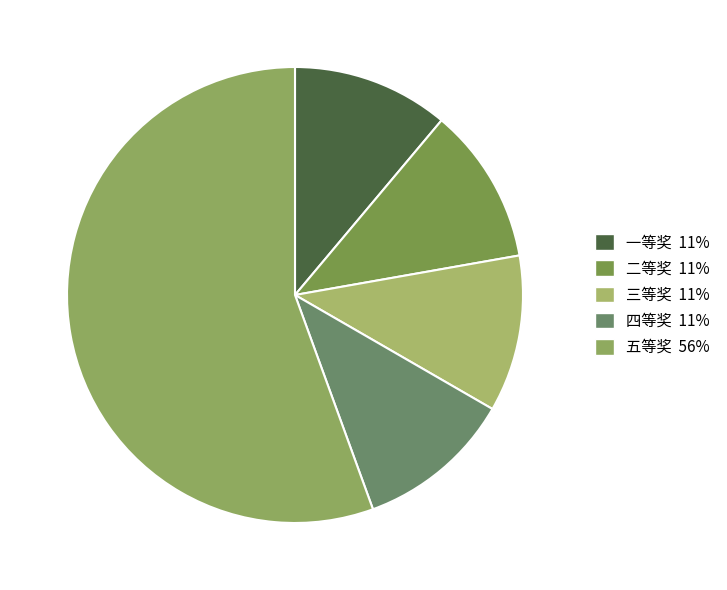

How many segments does this pie chart have?

5